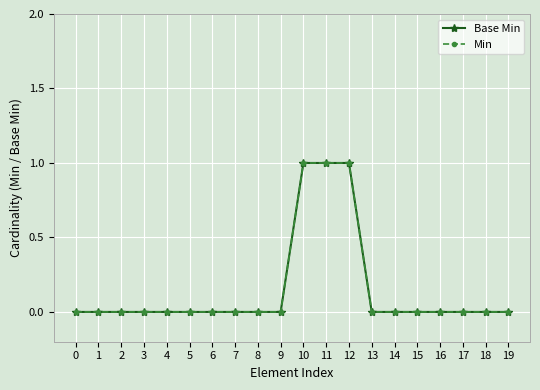

True or false: Min and Base Min cross at least once.

False